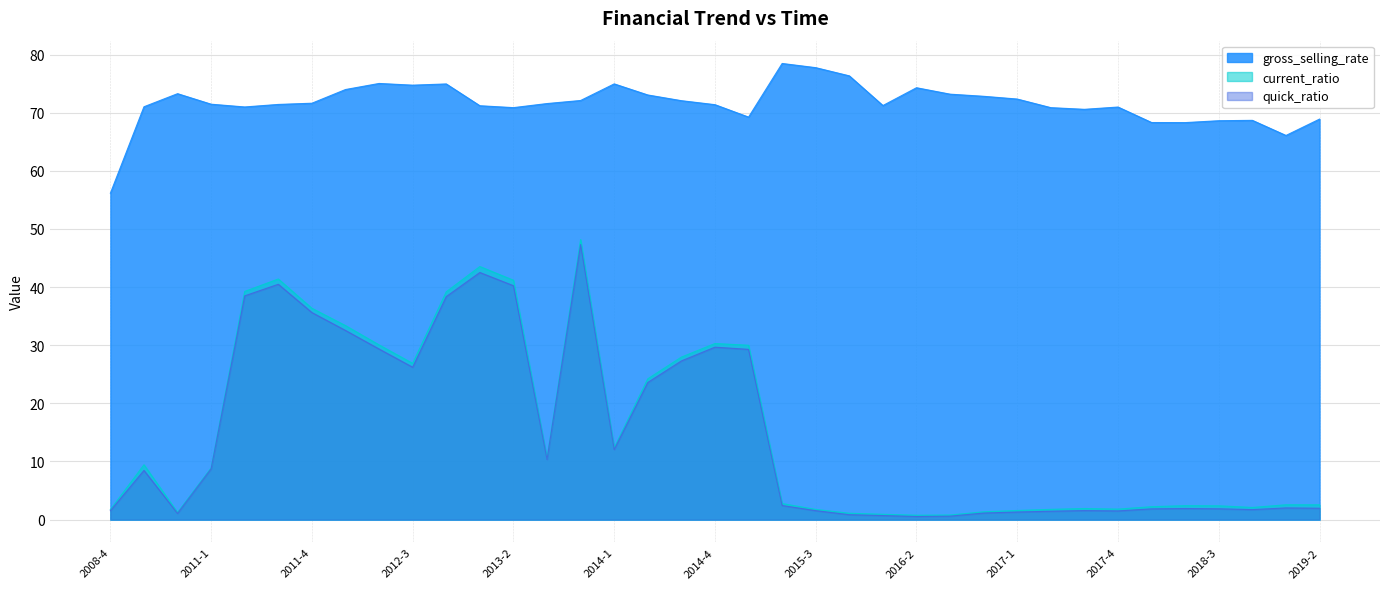

At which category is the sum across all series the highest?

2013-4